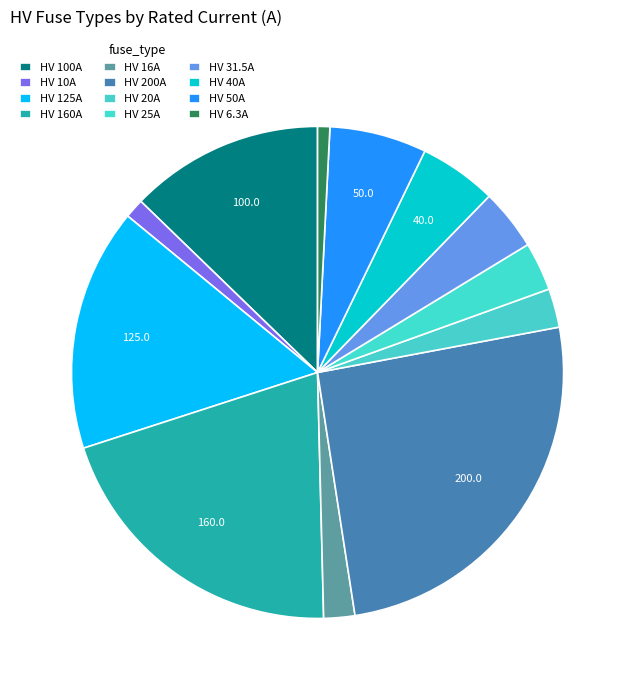

How many segments does this pie chart have?

12